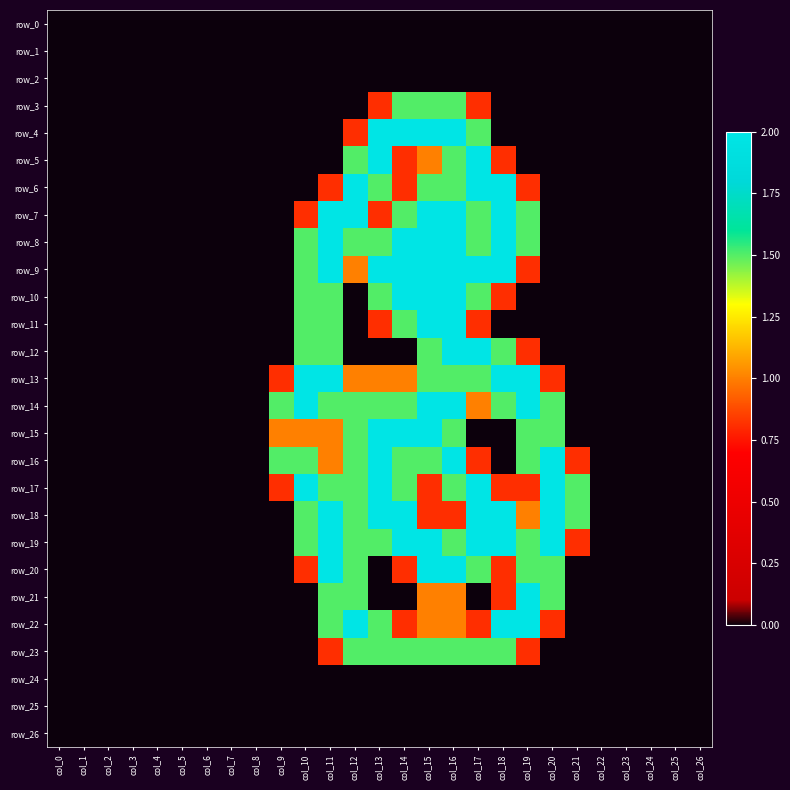

Which series has the largest range (max minus min)?

row_4